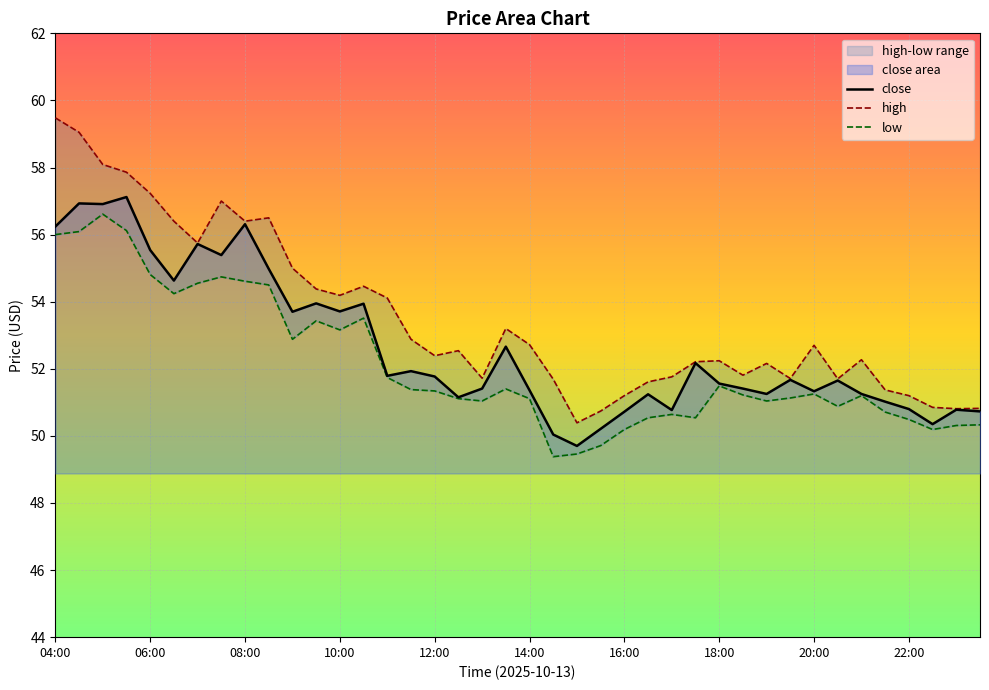

What is the minimum value for close?

49.7